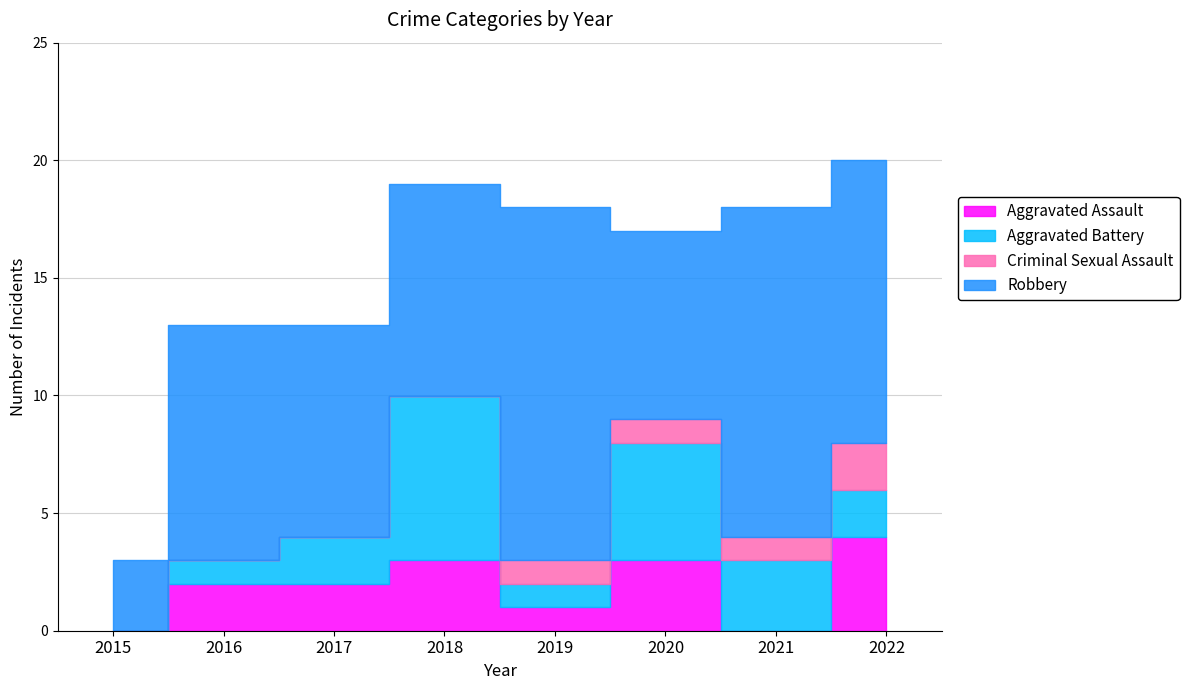

Is the value of Criminal Sexual Assault at 2018 greater than the value of Aggravated Assault at 2016?

No